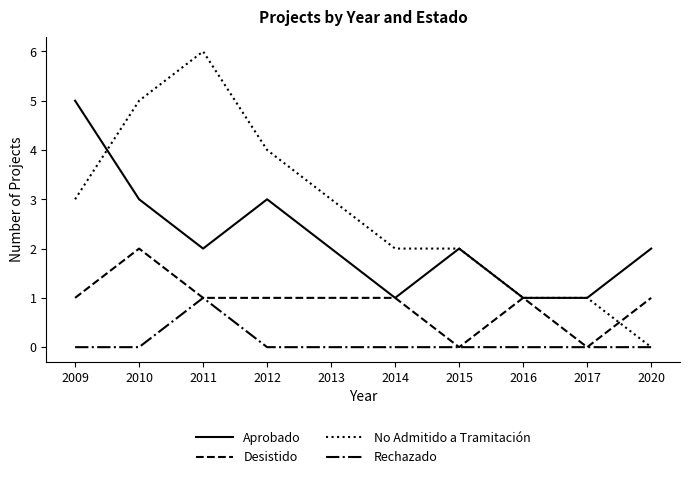

Reading left to right, transcribe all the data shown in this chart.

Aprobado: 5	3	2	3	2	1	2	1	1	2
Desistido: 1	2	1	1	1	1	0	1	0	1
No Admitido a Tramitación: 3	5	6	4	3	2	2	1	1	0
Rechazado: 0	0	1	0	0	0	0	0	0	0